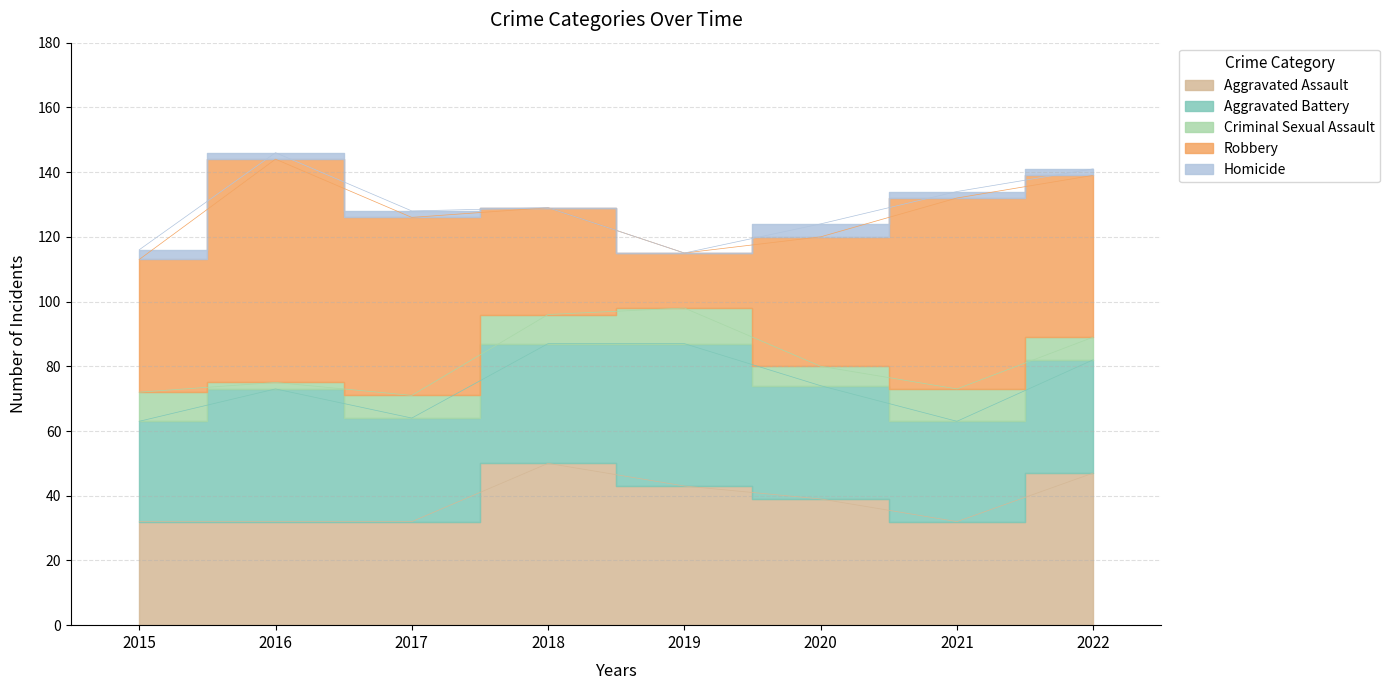

How many lines are shown in the chart?

5